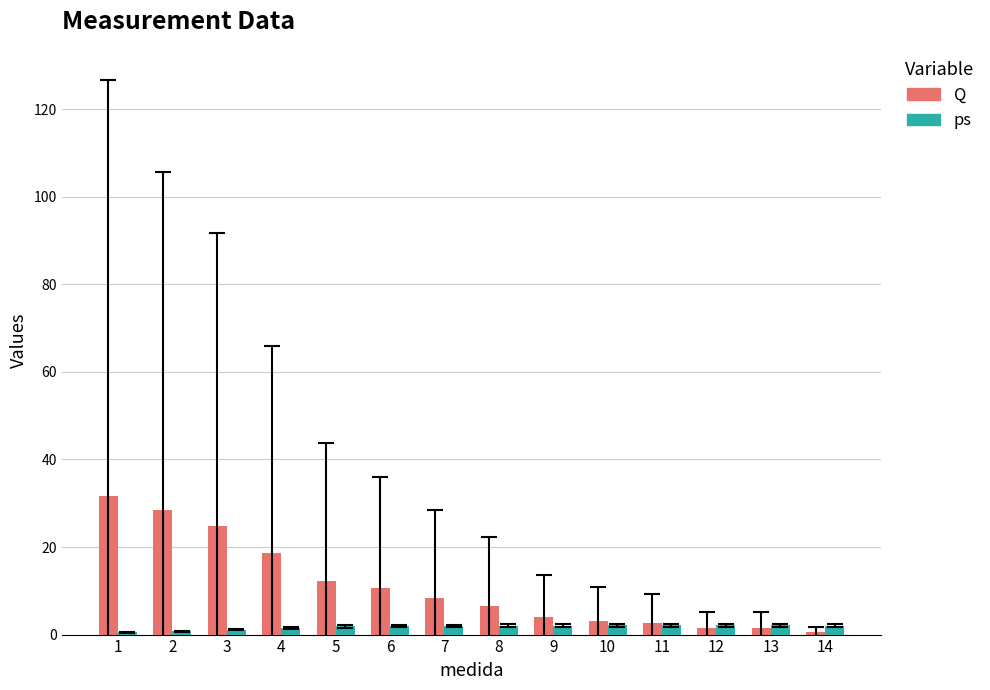

How many series are shown in this chart?

2